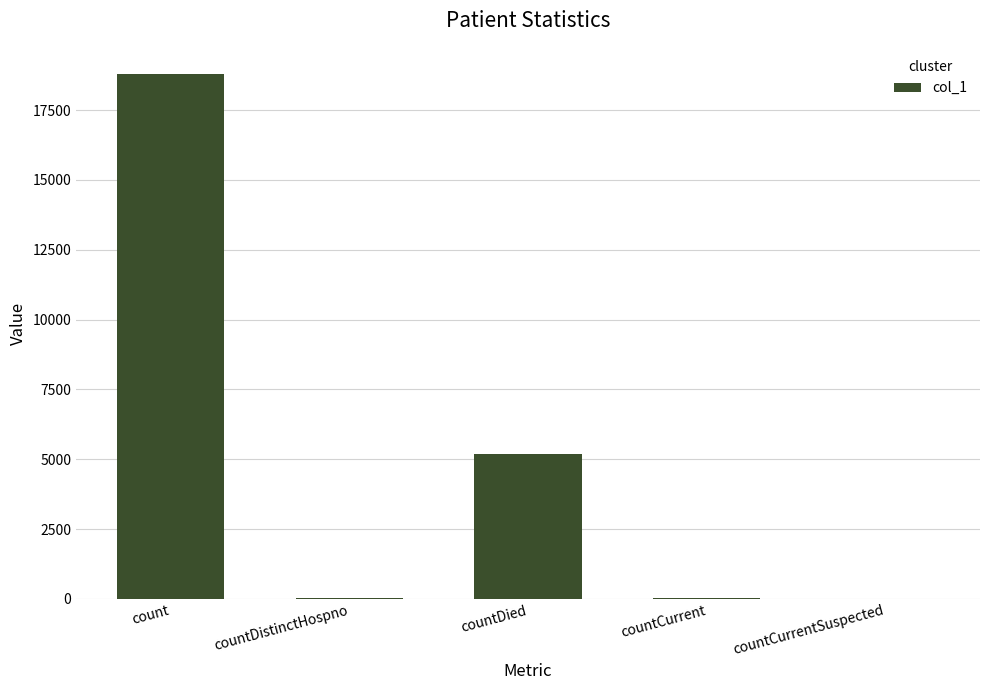

The value at countDistinctHospno is 24. True or false?

True